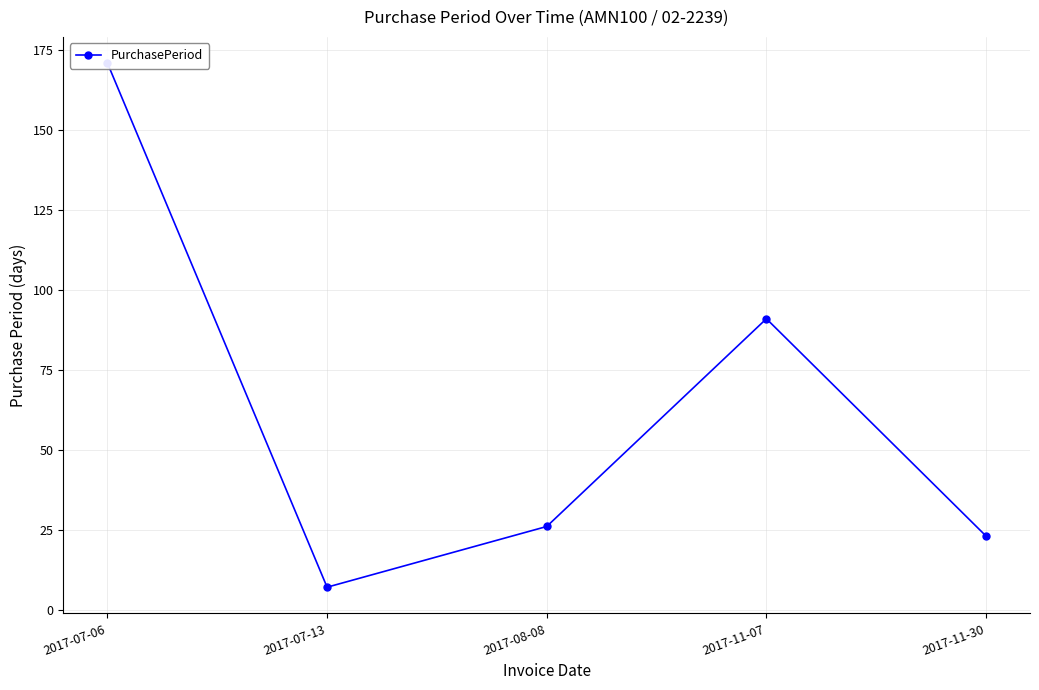

What is the greatest value displayed?

171